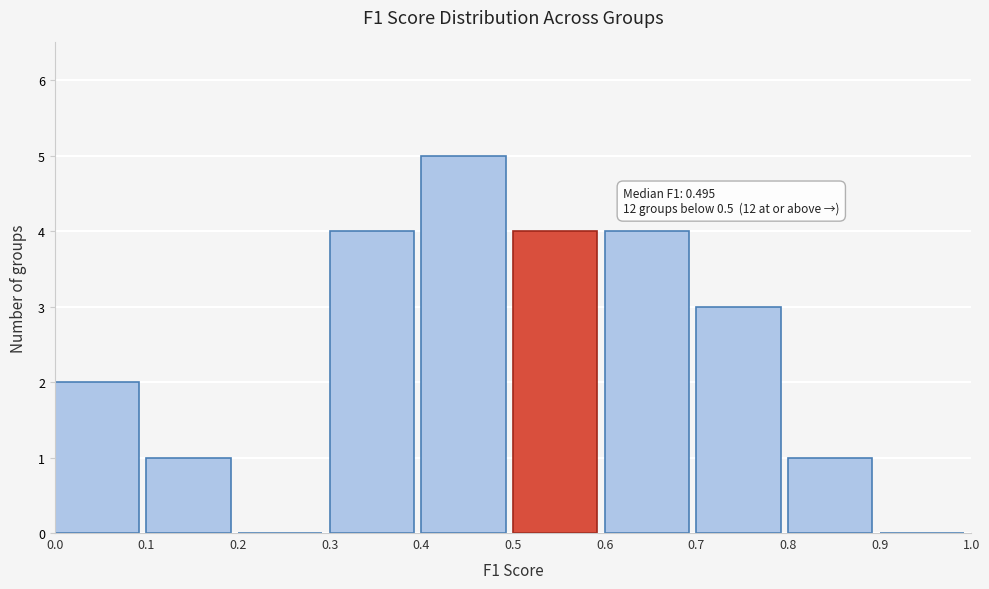

Over which range of the x-axis is the bar tallest?

0.4 to 0.5